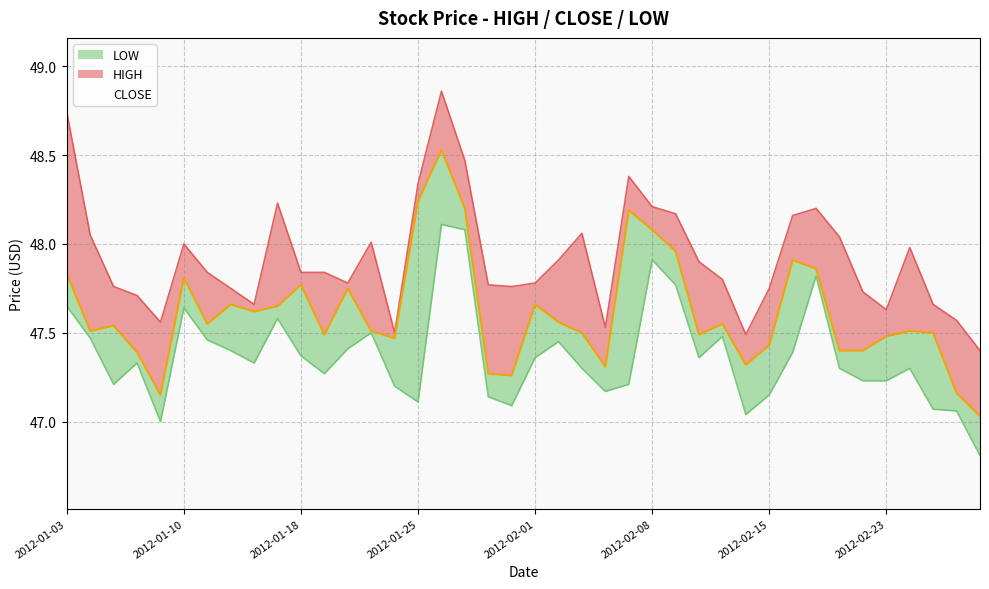

What are all the series names shown in the legend?

HIGH, CLOSE, LOW